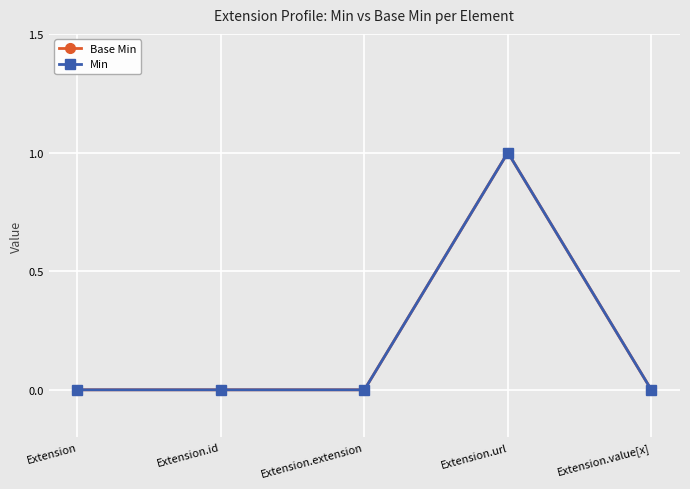

Reading left to right, list all the values displayed in this chart.

Base Min: Extension=0	Extension.id=0	Extension.extension=0	Extension.url=1	Extension.value[x]=0
Min: Extension=0	Extension.id=0	Extension.extension=0	Extension.url=1	Extension.value[x]=0